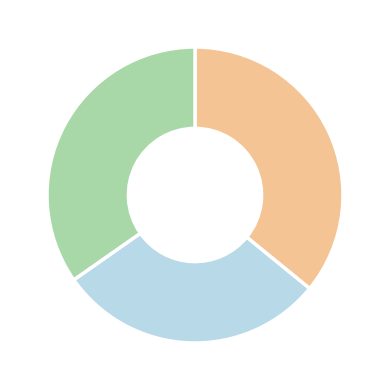

Count the number of slices in the pie.

3